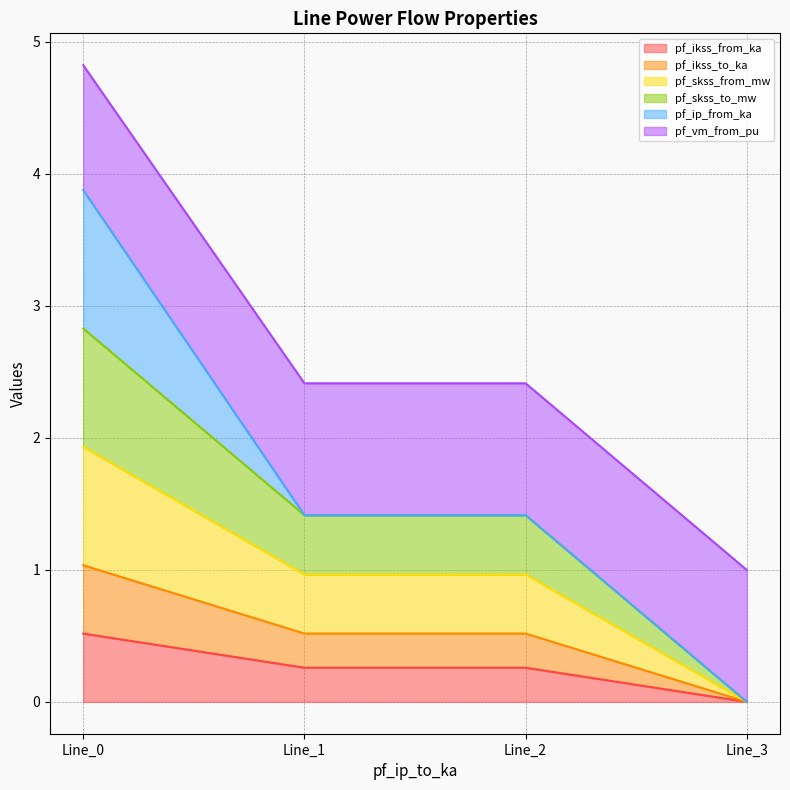

Count the pf_skss_to_mw values in the range 1 to 2.

2